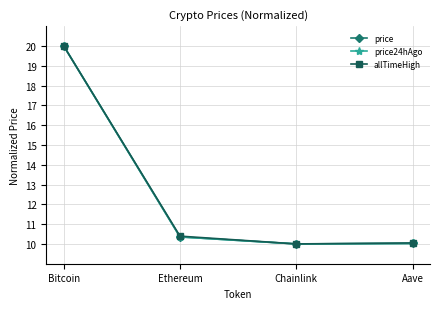

What is the value of the allTimeHigh point at the 2nd from the left?

10.4